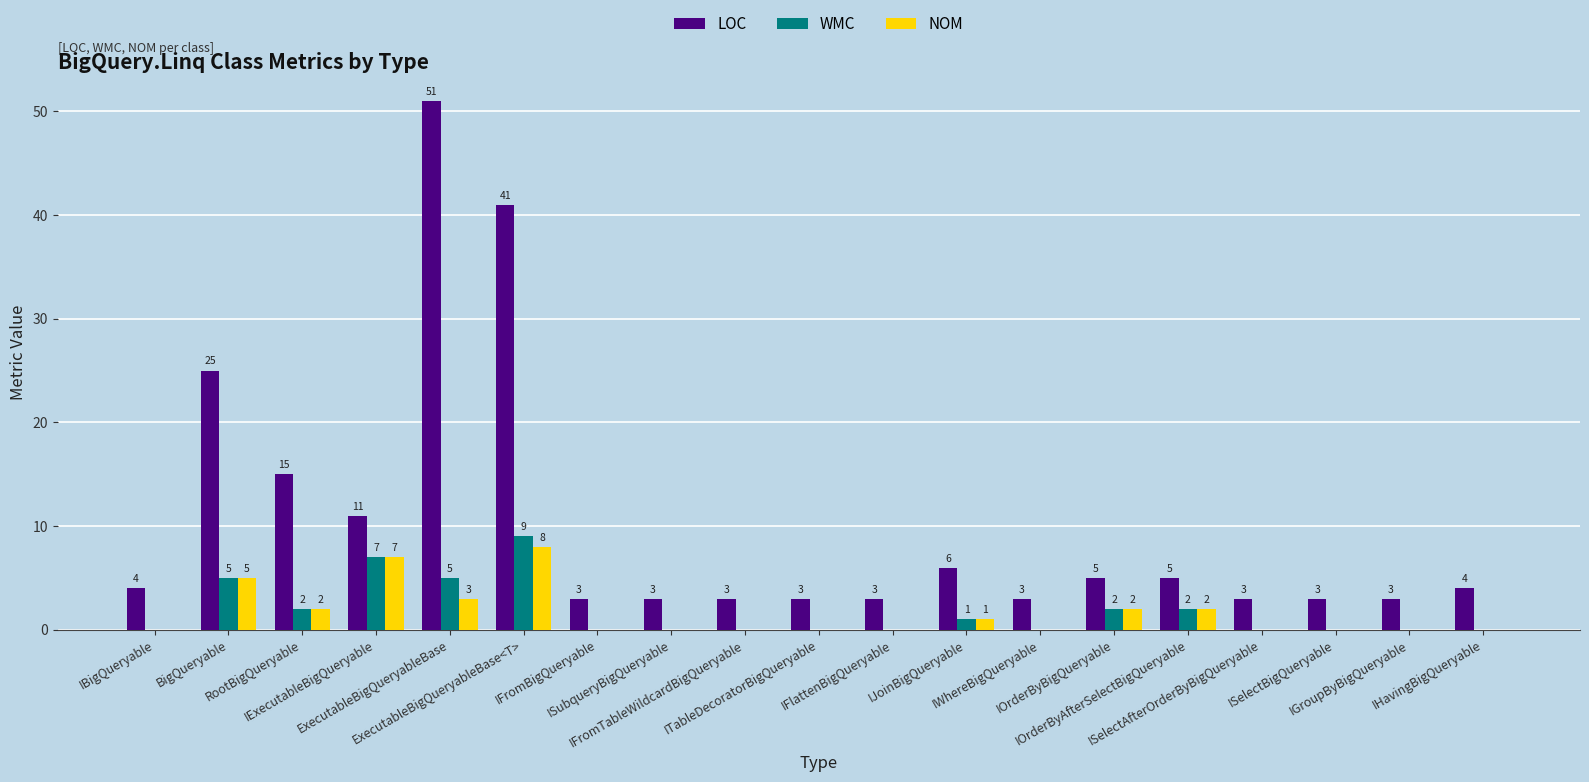

Which category has the highest value in the NOM series?

ExecutableBigQueryableBase<T>